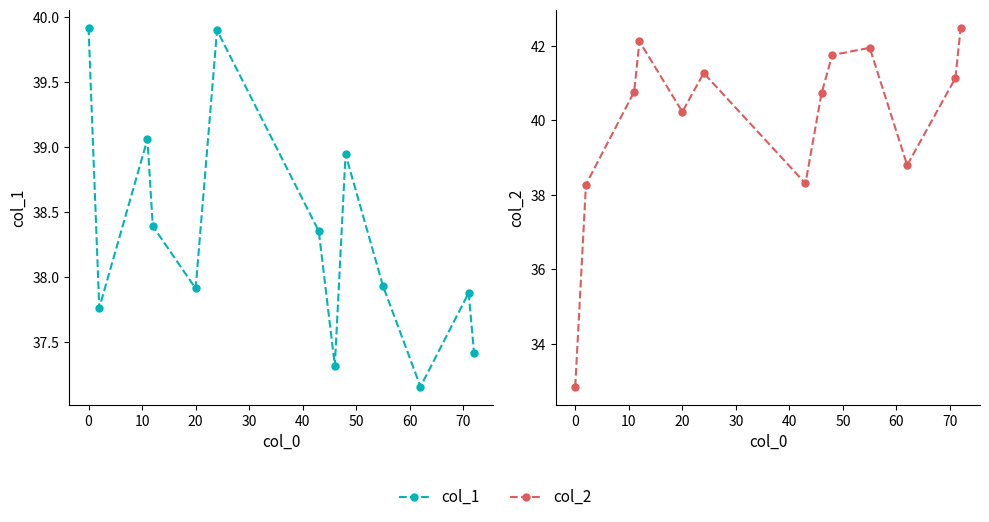

Rank the series by their maximum value, from highest to lowest.

col_2, col_1